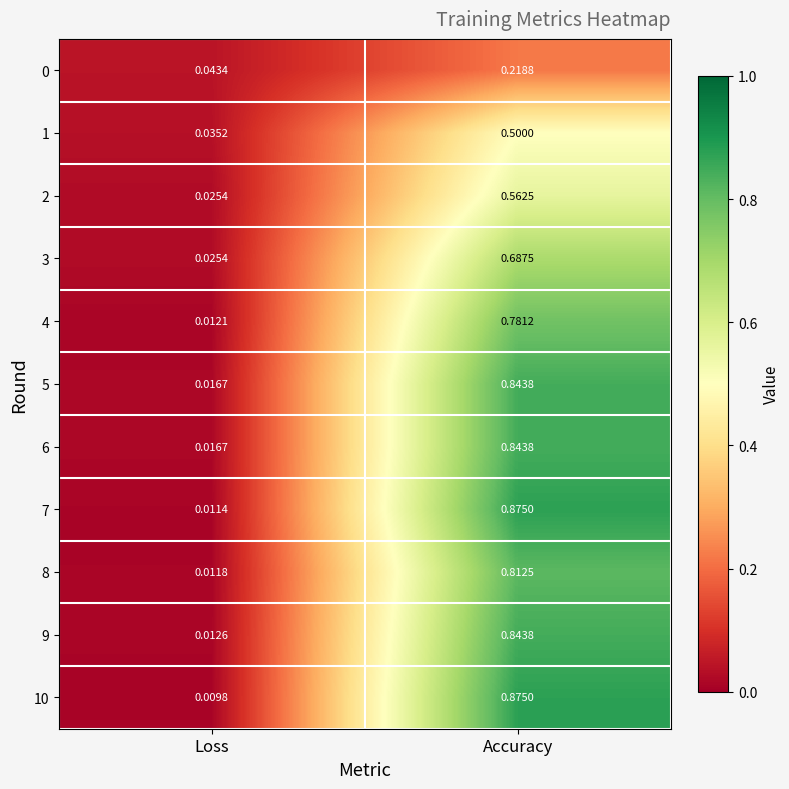

Rank the categories by 0 value from lowest to highest.

Loss, Accuracy